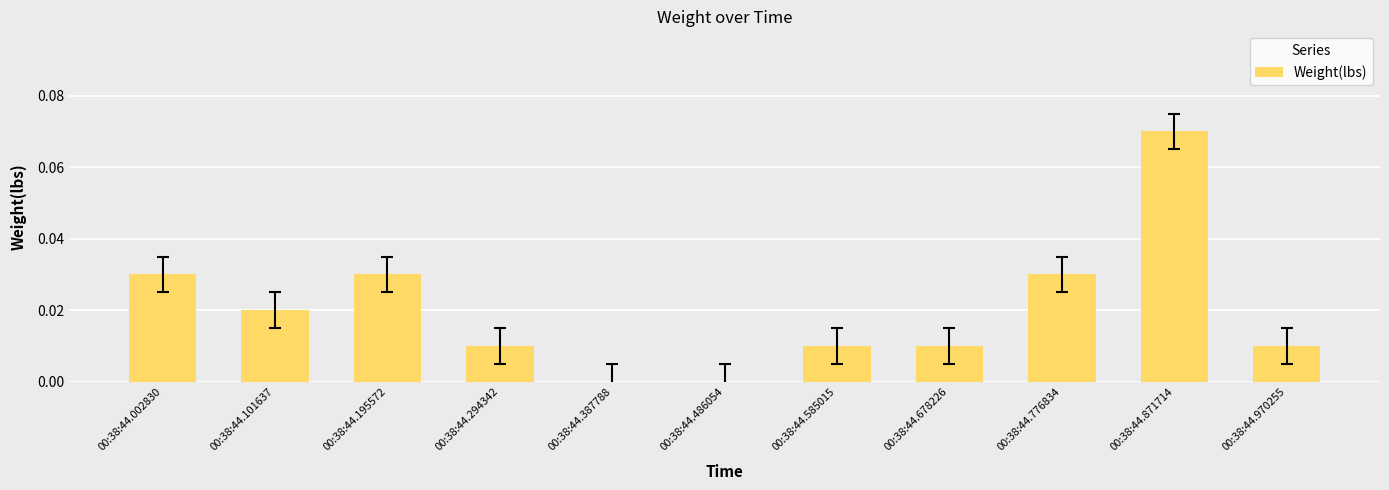

Which label corresponds to the largest value in the chart?

00:38:44.871714